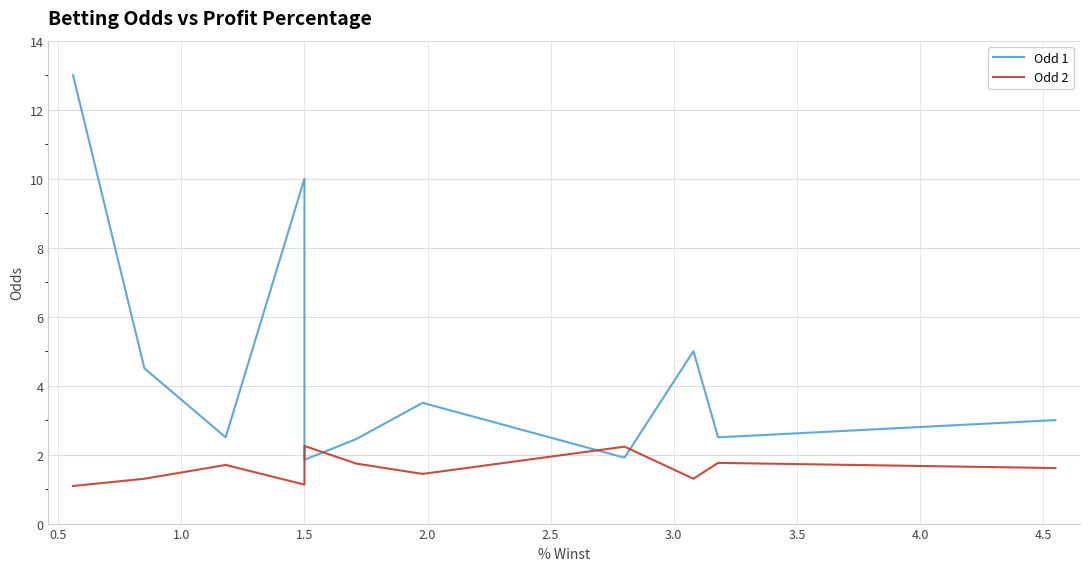

What are all the series names shown in the legend?

Odd 1, Odd 2